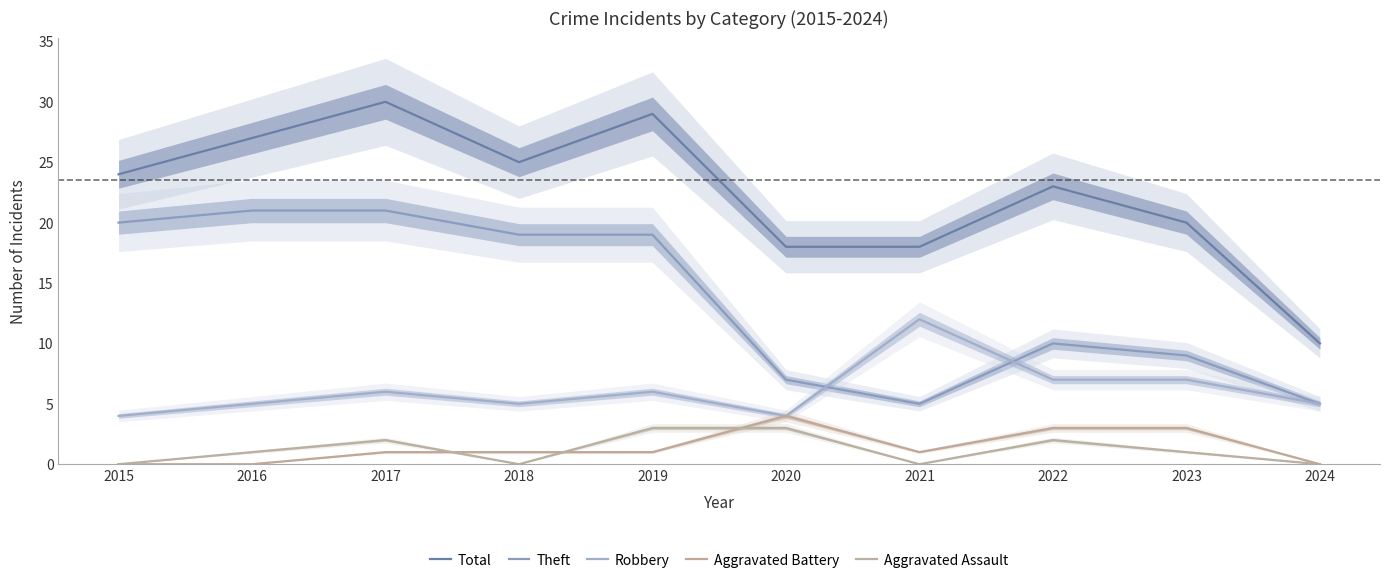

Reading right to left, extract all data points from this chart.

Total: 10	20	23	18	18	29	25	30	27	24
Theft: 5	9	10	5	7	19	19	21	21	20
Robbery: 5	7	7	12	4	6	5	6	5	4
Aggravated Battery: 0	3	3	1	4	1	1	1	0	0
Aggravated Assault: 0	1	2	0	3	3	0	2	1	0